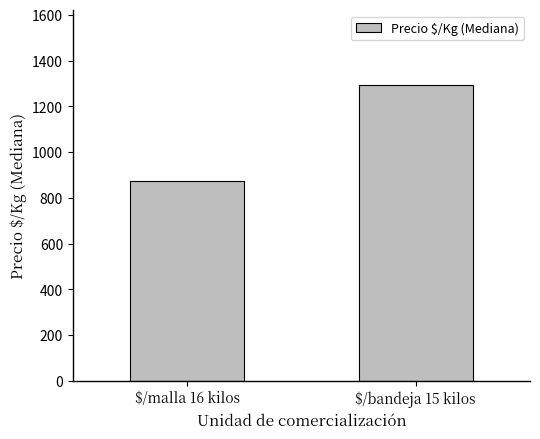

List the labels in order of value, smallest first.

$/malla 16 kilos, $/bandeja 15 kilos